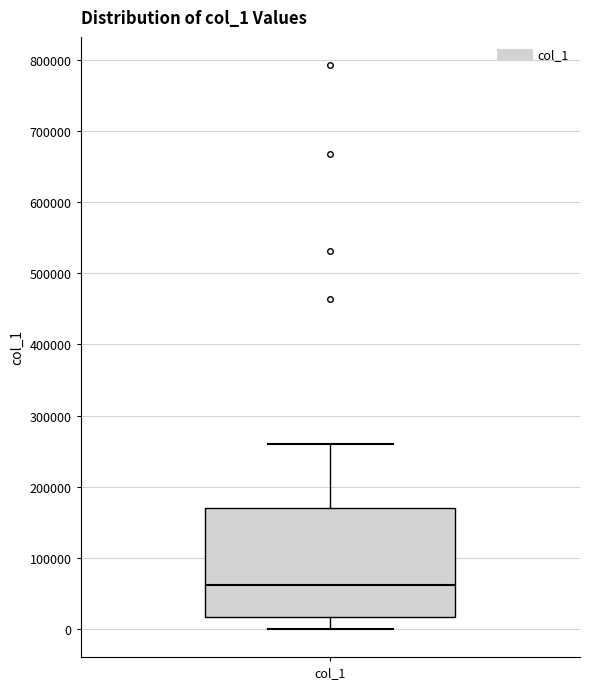

Where is the upper edge of the box for col_1 on the y-axis? The values are not printed on the chart, so give them approximately, as read against the axis.

170000